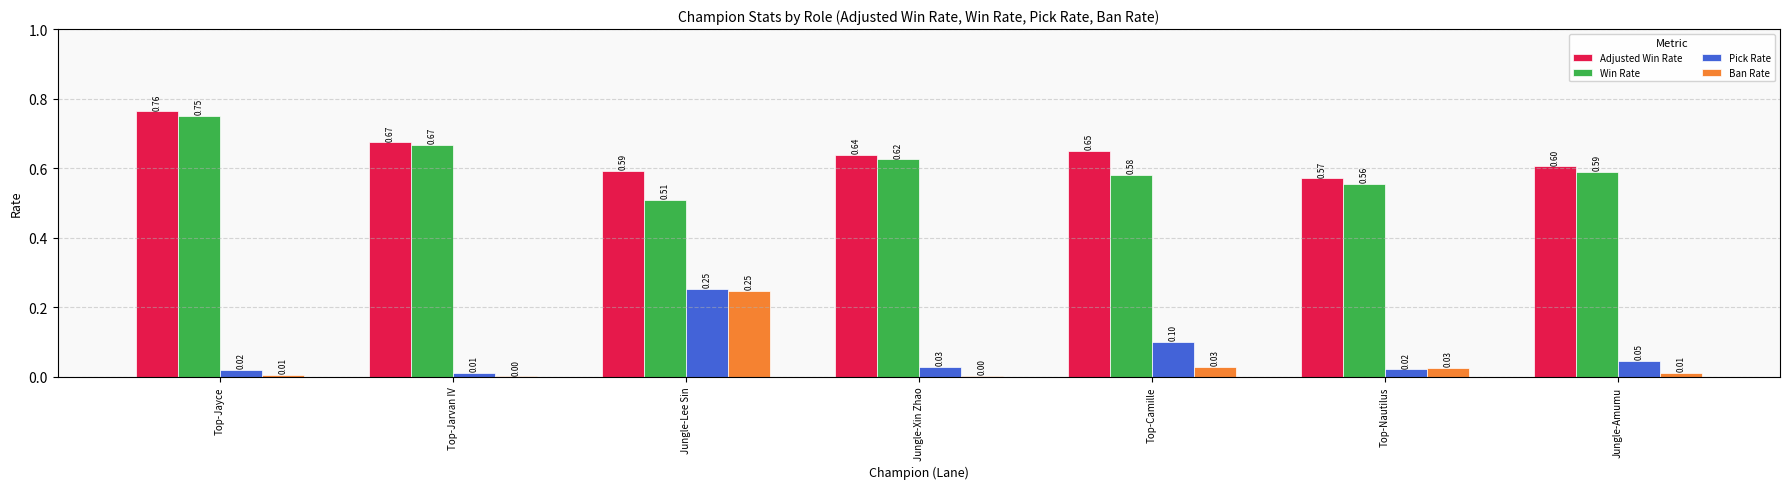

At which label does Win Rate reach its peak?

Top-Jayce